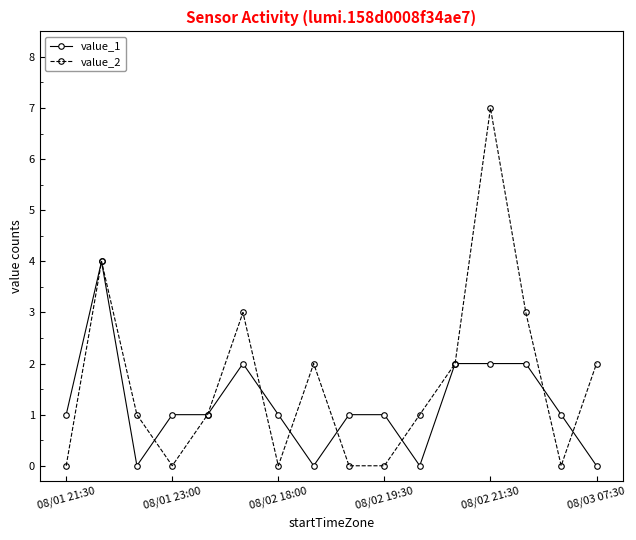

What is the difference between the maximum and second lowest values in the value_1 series?

4